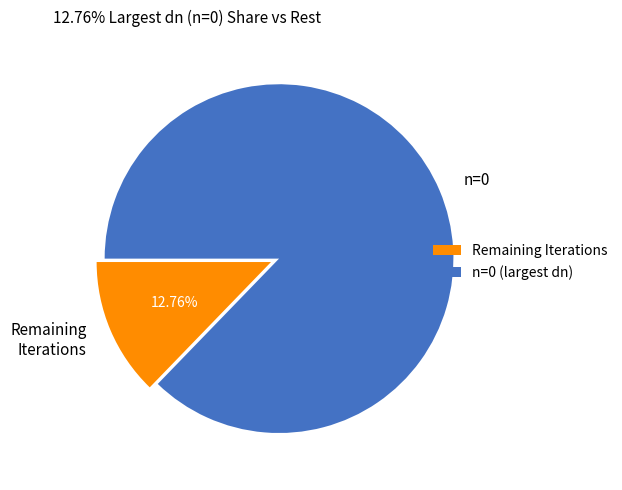

What is the majority slice?

n=0